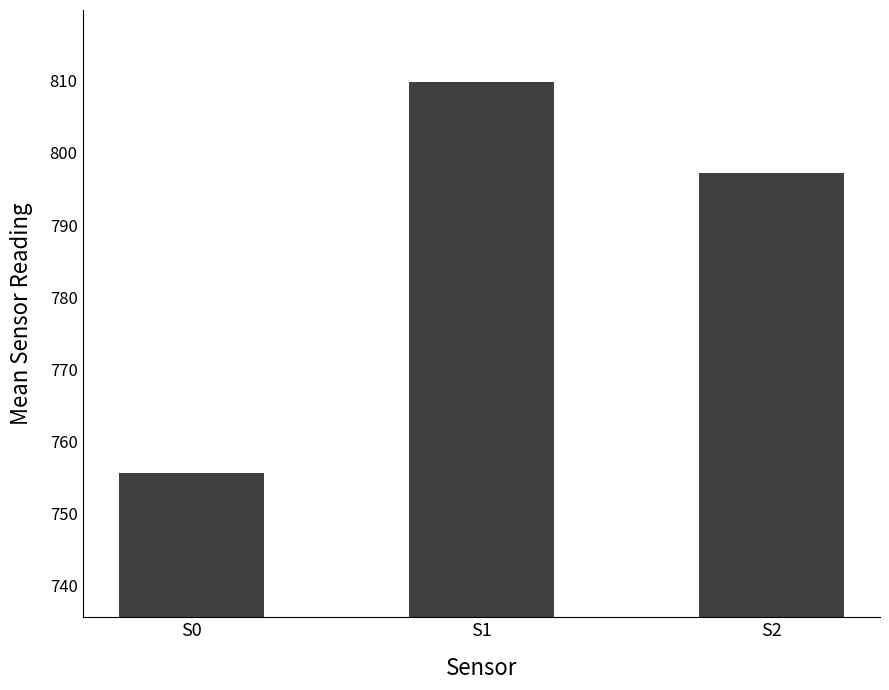

What is the change in value from S0 to S1?

+54.2